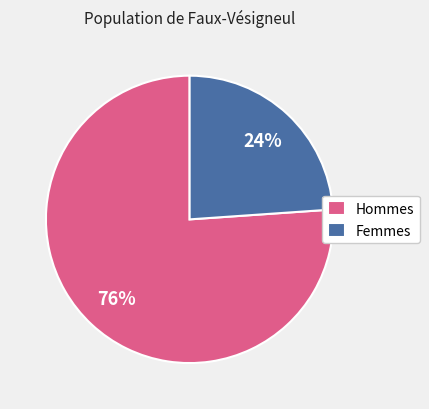

To the nearest percent, what portion does Femmes represent?

24%